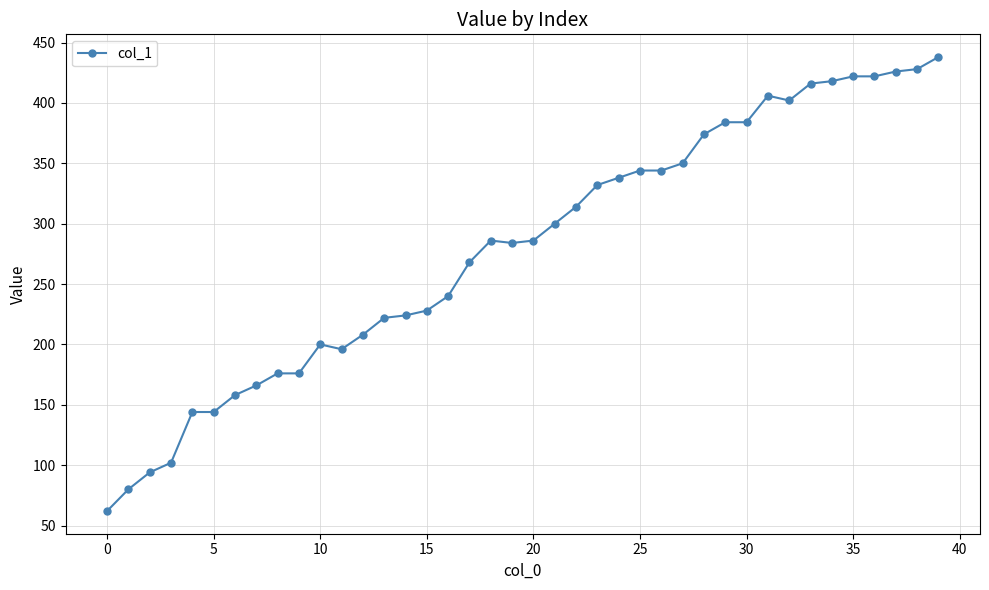

What is the value of the 22nd point from the left?

300